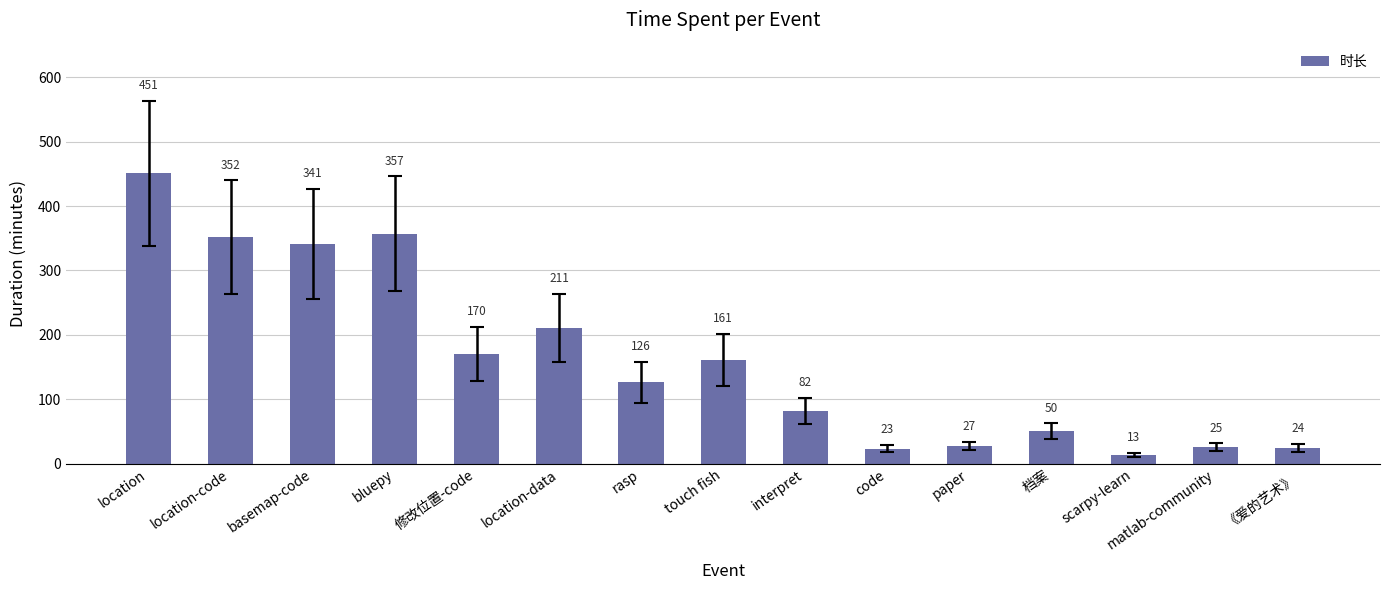

At which label is the value closest to 232?

location-data